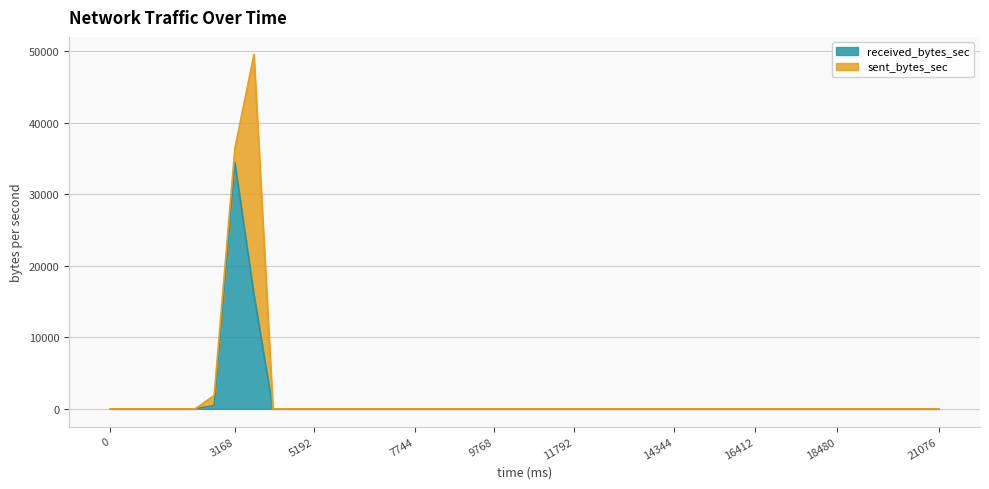

True or false: the data shows -21716 at 18480.

False